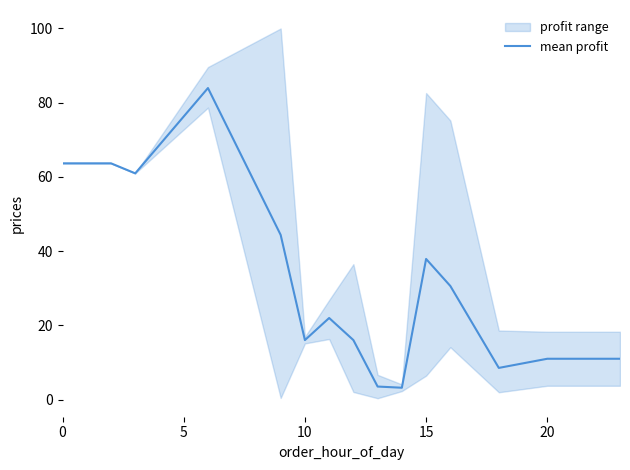

Which label corresponds to the smallest value in the chart?

14